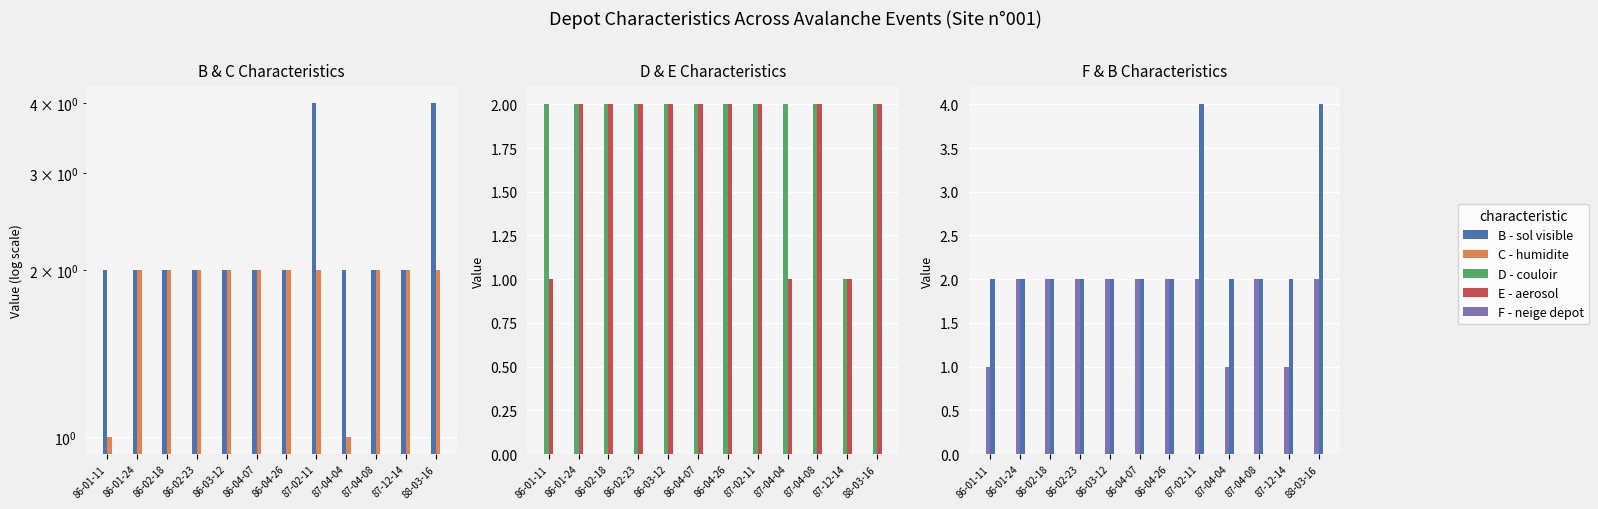

What is the value of the C - humidite bar at the 4th from the left?

2